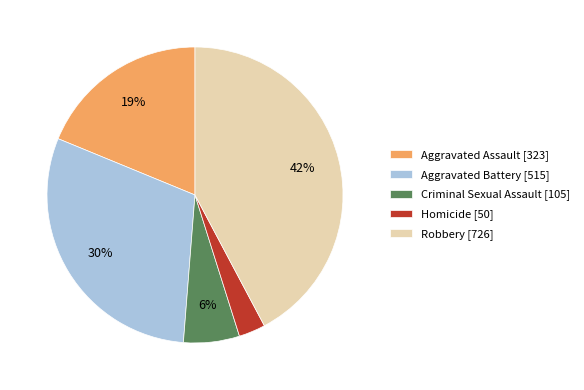

To the nearest percent, what is the difference between the Aggravated Battery and Robbery slice percentages?

12%